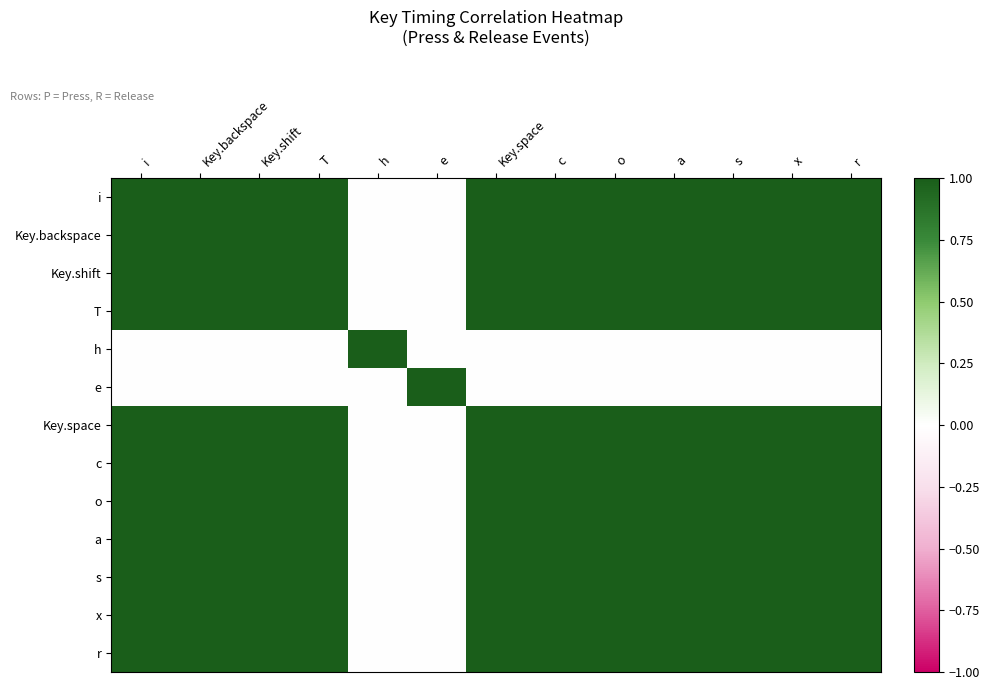

At o, list the series in order from smallest to largest.

h, e, i, Key.backspace, Key.shift, T, Key.space, c, o, a, s, x, r